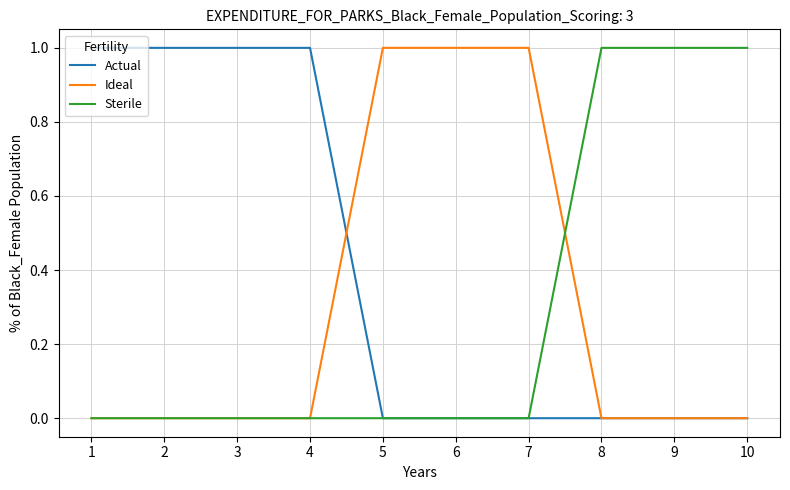

True or false: Ideal has a value of 1 at 7.

True